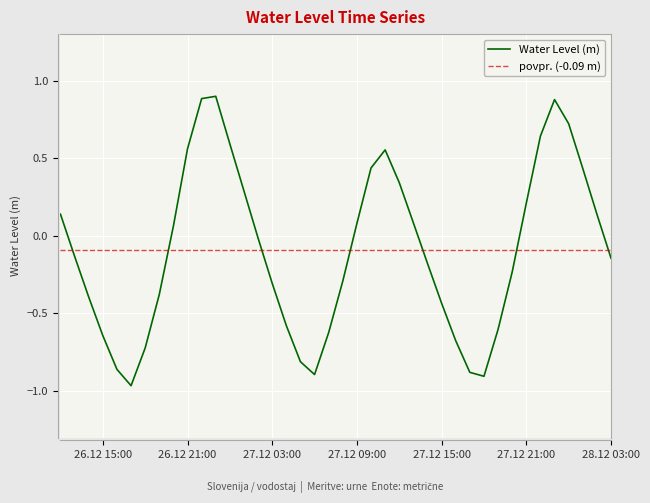

What is the difference between the values at 2022-12-27 13:00:00 and 2022-12-28 02:00:00?

0.1